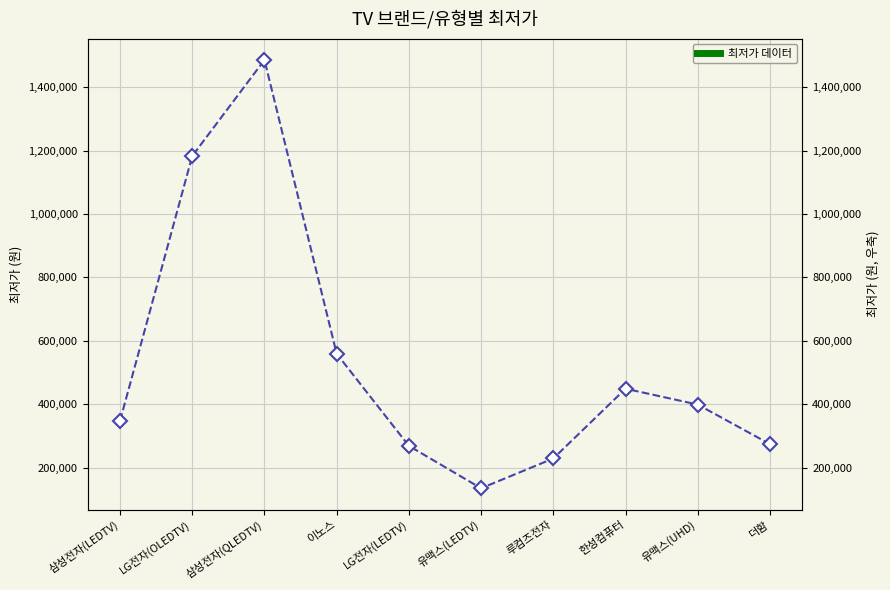

What is the average value?

533092